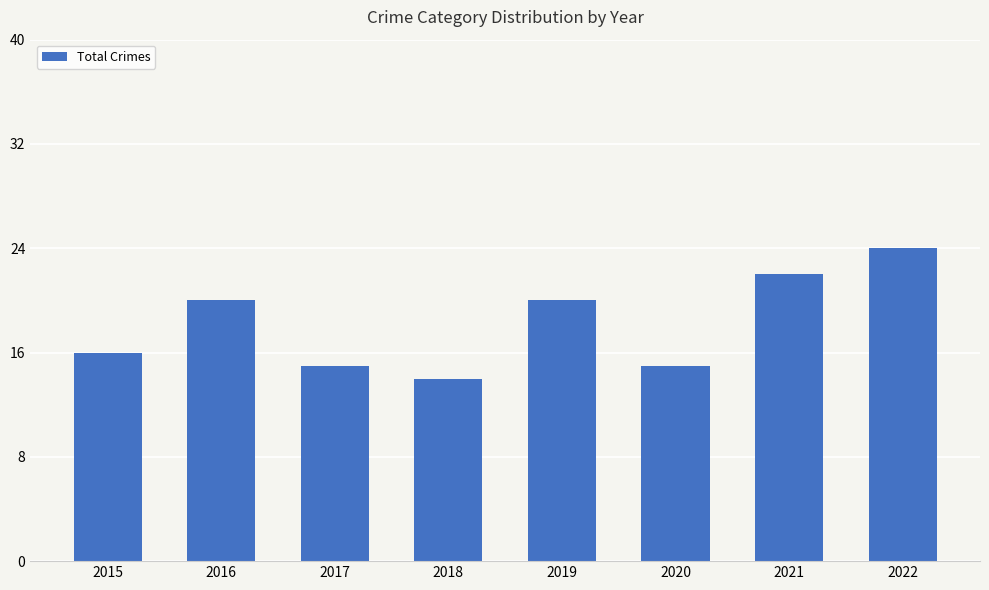

What is the greatest value displayed?

24